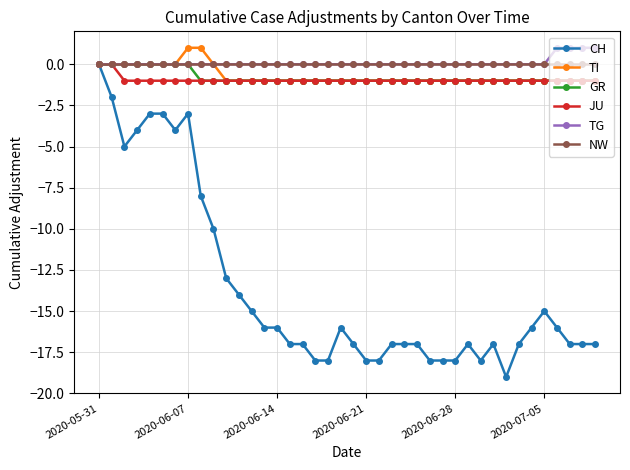

Which series has the widest spread of values?

CH